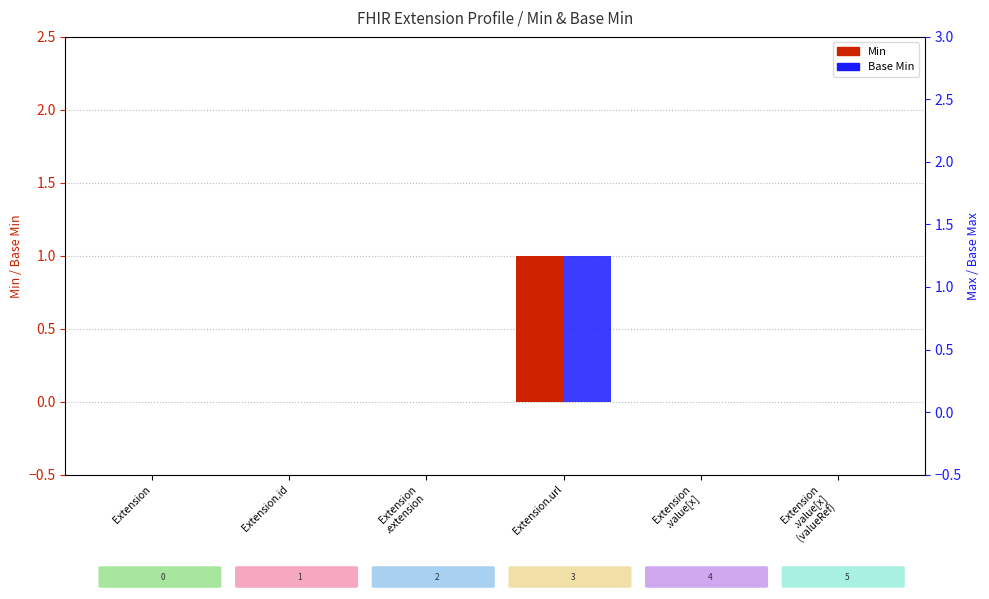

What is the difference between the maximum and second lowest values in the Min series?

1